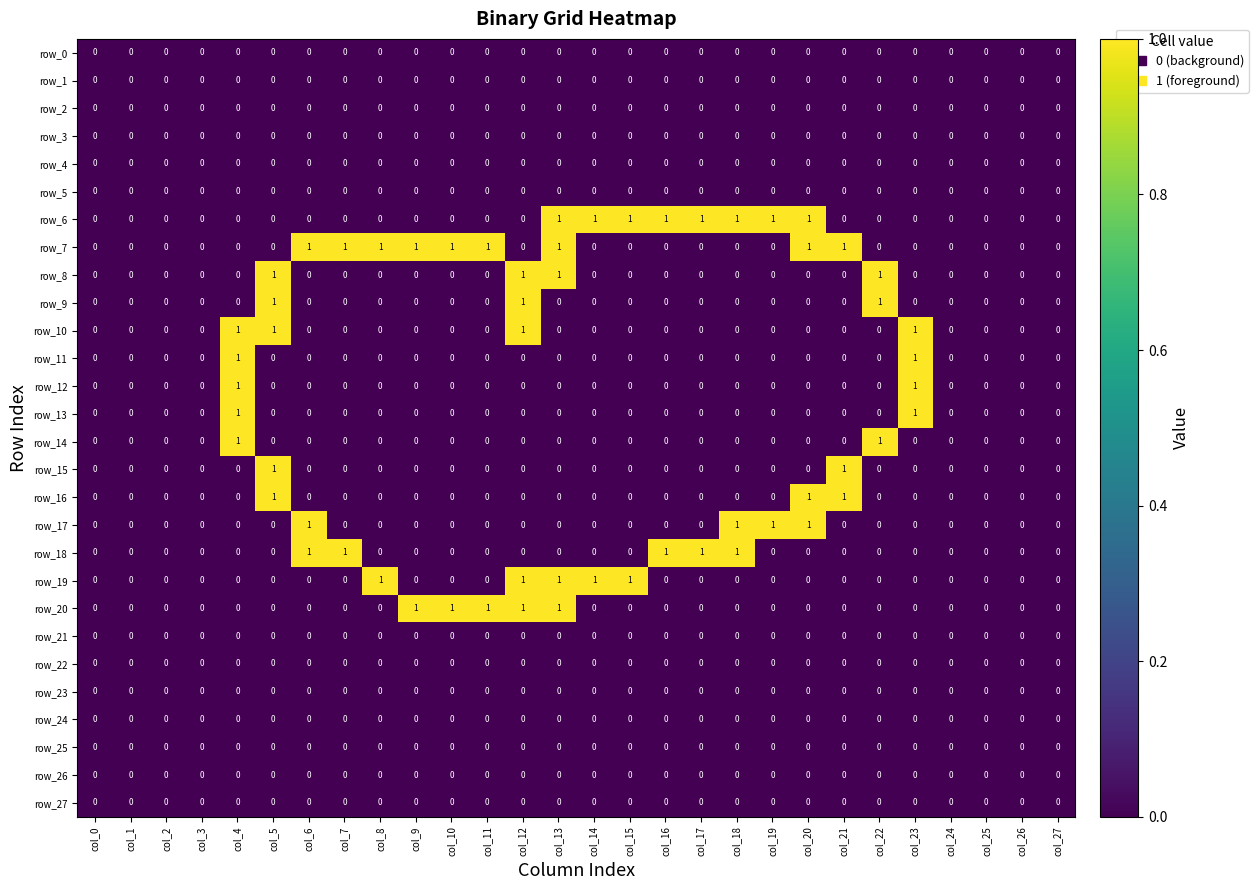

The row_6 series shows -1 at col_23. True or false?

False